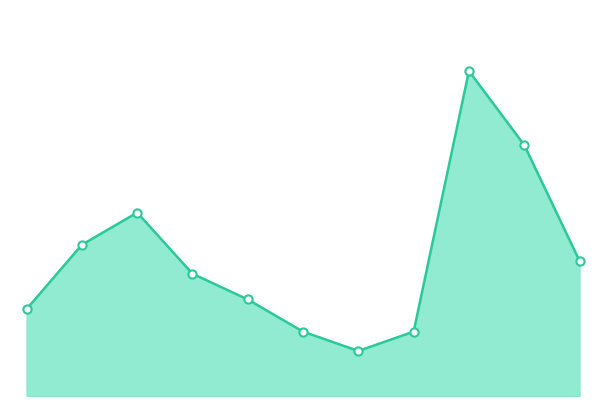

Is this an area chart (filled region under the line)?

Yes